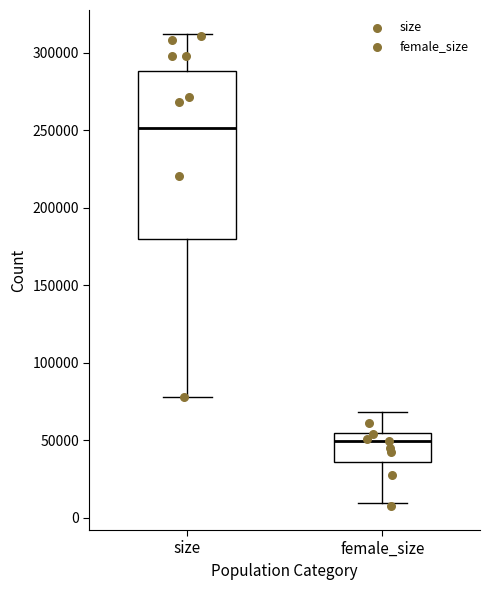

Reading left to right, transcribe this box plot: for each box, give where its median line is, the range the box spans, and where its two whiskers end, as read against the y-axis. The values are not printed on the chart, so give them approximately, as read against the axis.

size: median 250000, box 180000 to 290000, whiskers 80000 to 310000
female_size: median 50000, box 35000 to 55000, whiskers 10000 to 70000